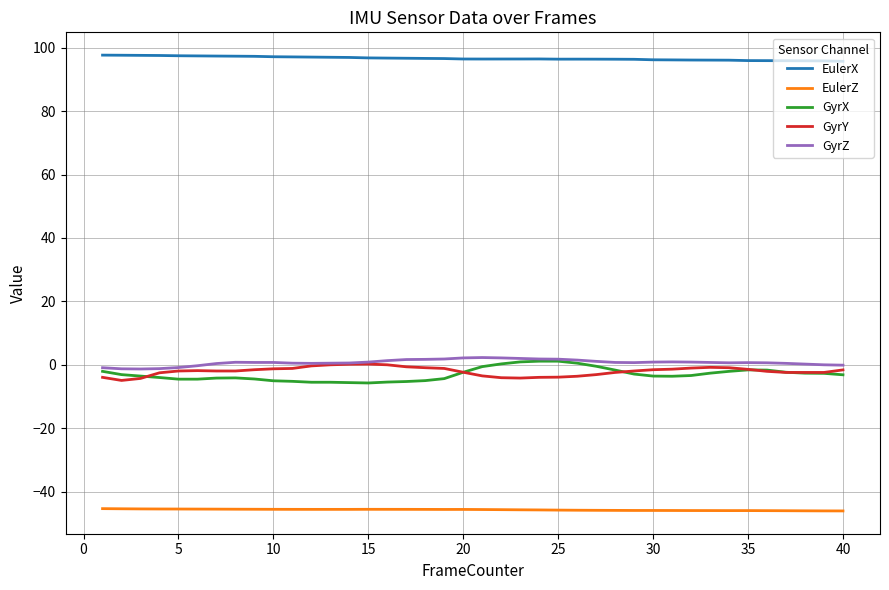

True or false: EulerZ and GyrZ intersect in this chart.

False